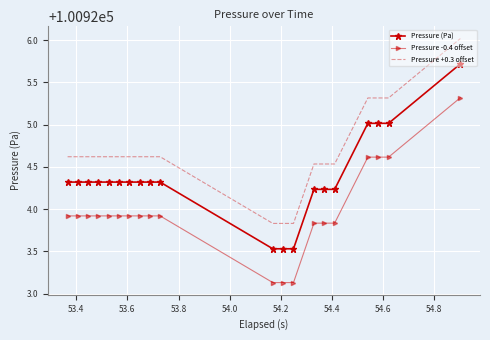

List the series in order of their peak value, highest first.

Pressure +0.3 offset, Pressure (Pa), Pressure -0.4 offset